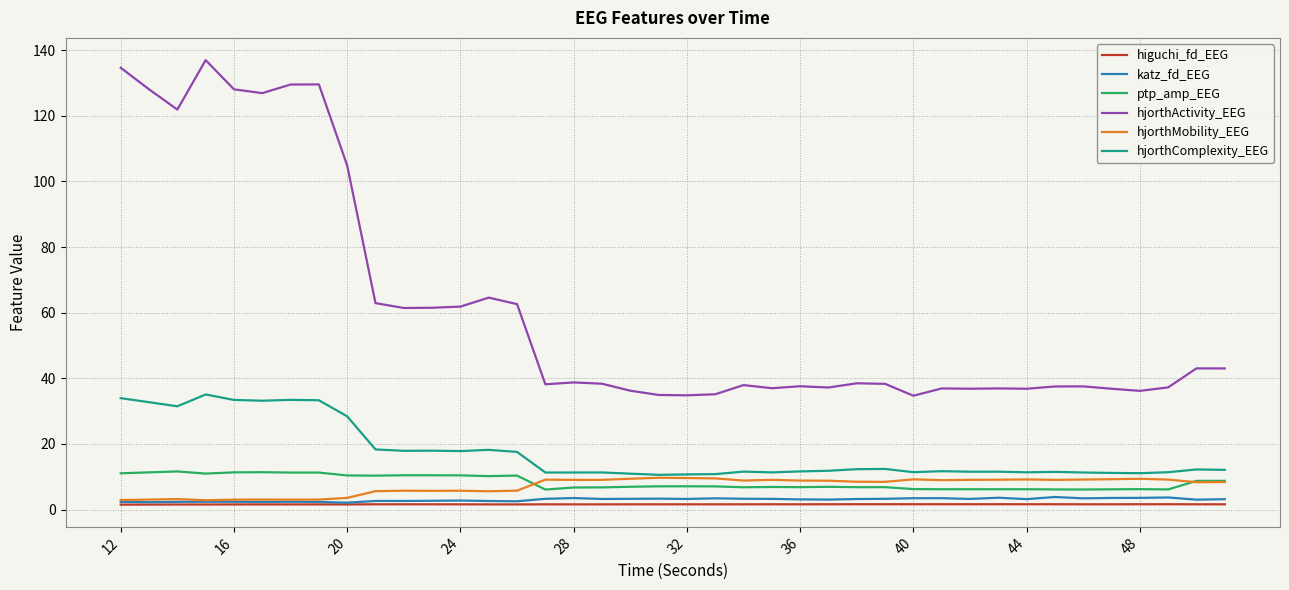

What is the difference between the second highest and second lowest values in the hjorthComplexity_EEG series?

23.2